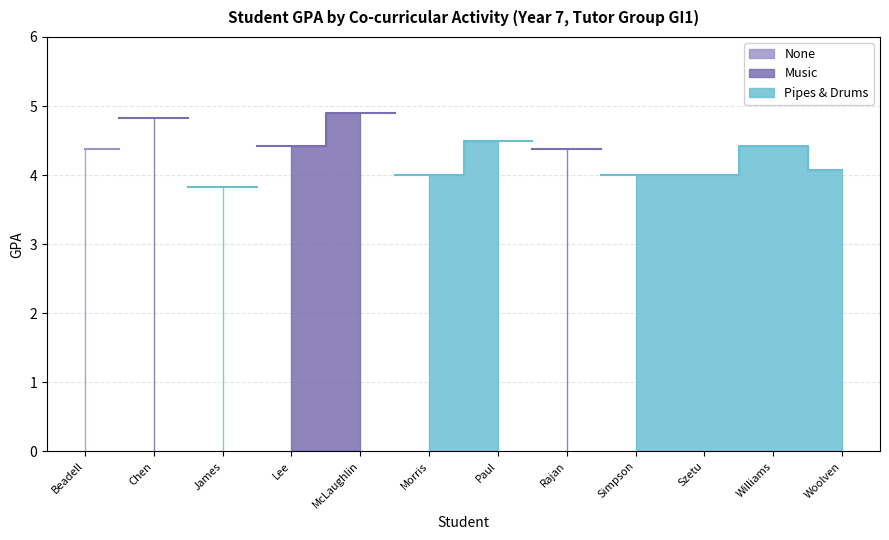

Rank the categories by value from highest to lowest.

Luke McLaughlin, Nicolas Chen, Oscar Paul, Josh Lee, Michael Williams, Maddox Beadell, Arjun Rajan, Stephen Woolven, Joshua Morris, Ryder Simpson, Leon Szetu, Hudson James